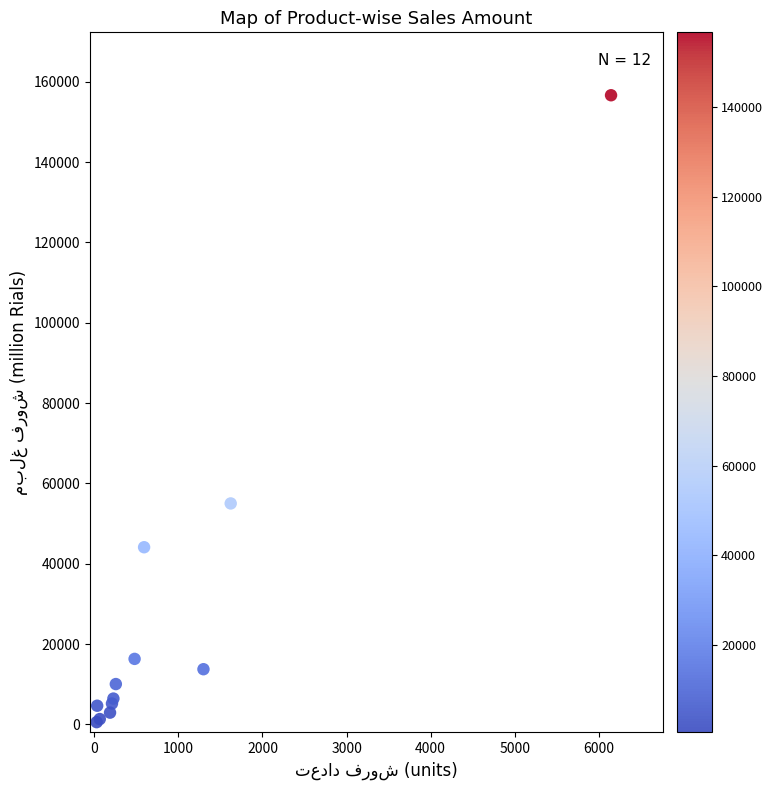

What Y value in the scatter plot is closest to 78587?

55001